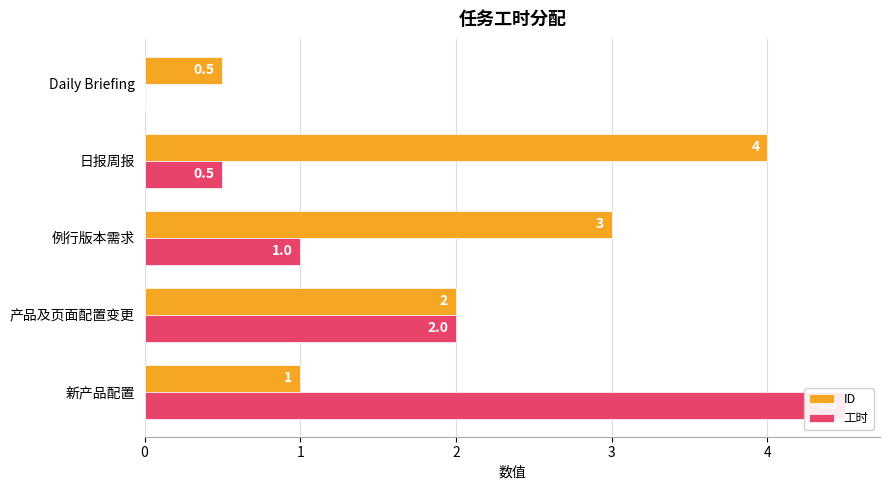

The value of ID at 例行版本需求 is 4.1. True or false?

False